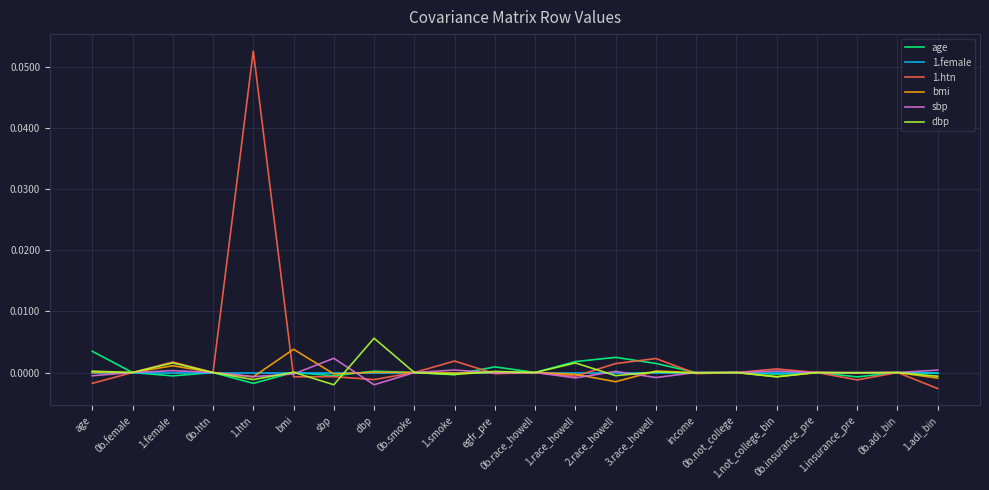

How many lines are shown in the chart?

6